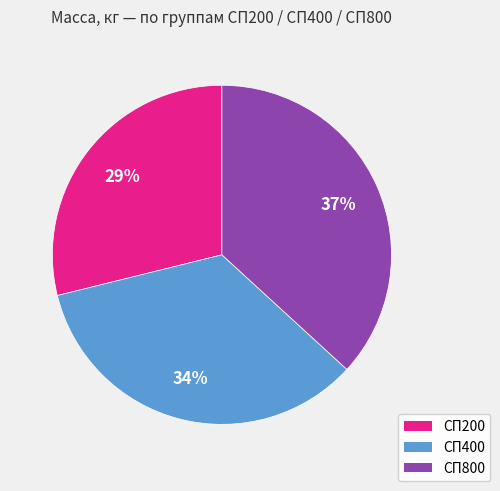

Is there a majority slice in this chart?

No